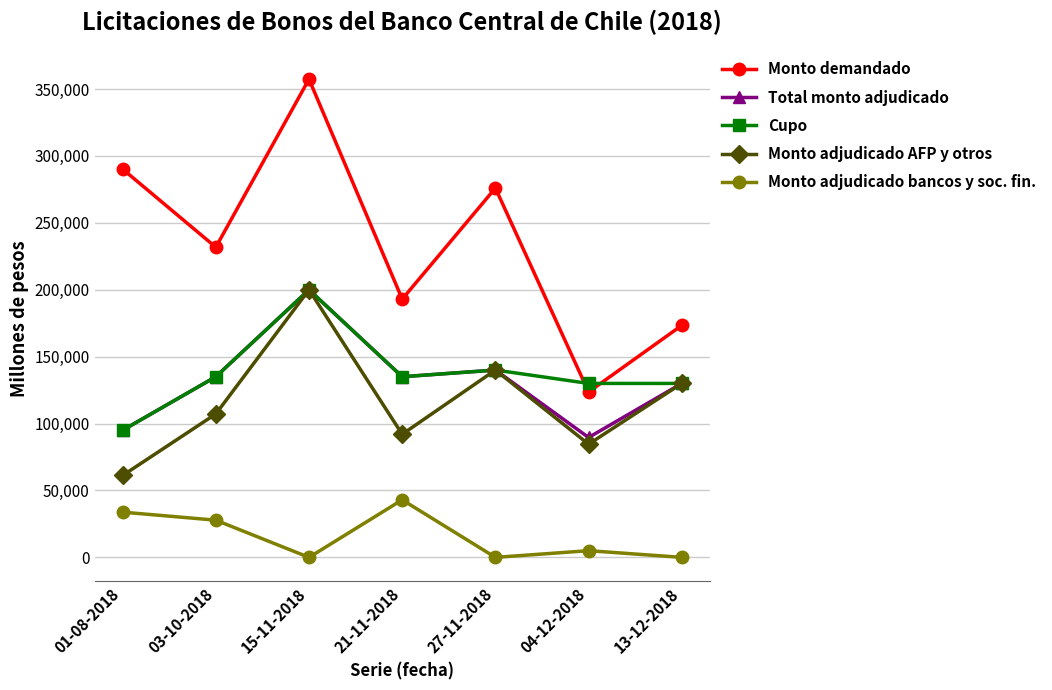

Which series changed the most between 15-11-2018 and 13-12-2018?

Monto demandado